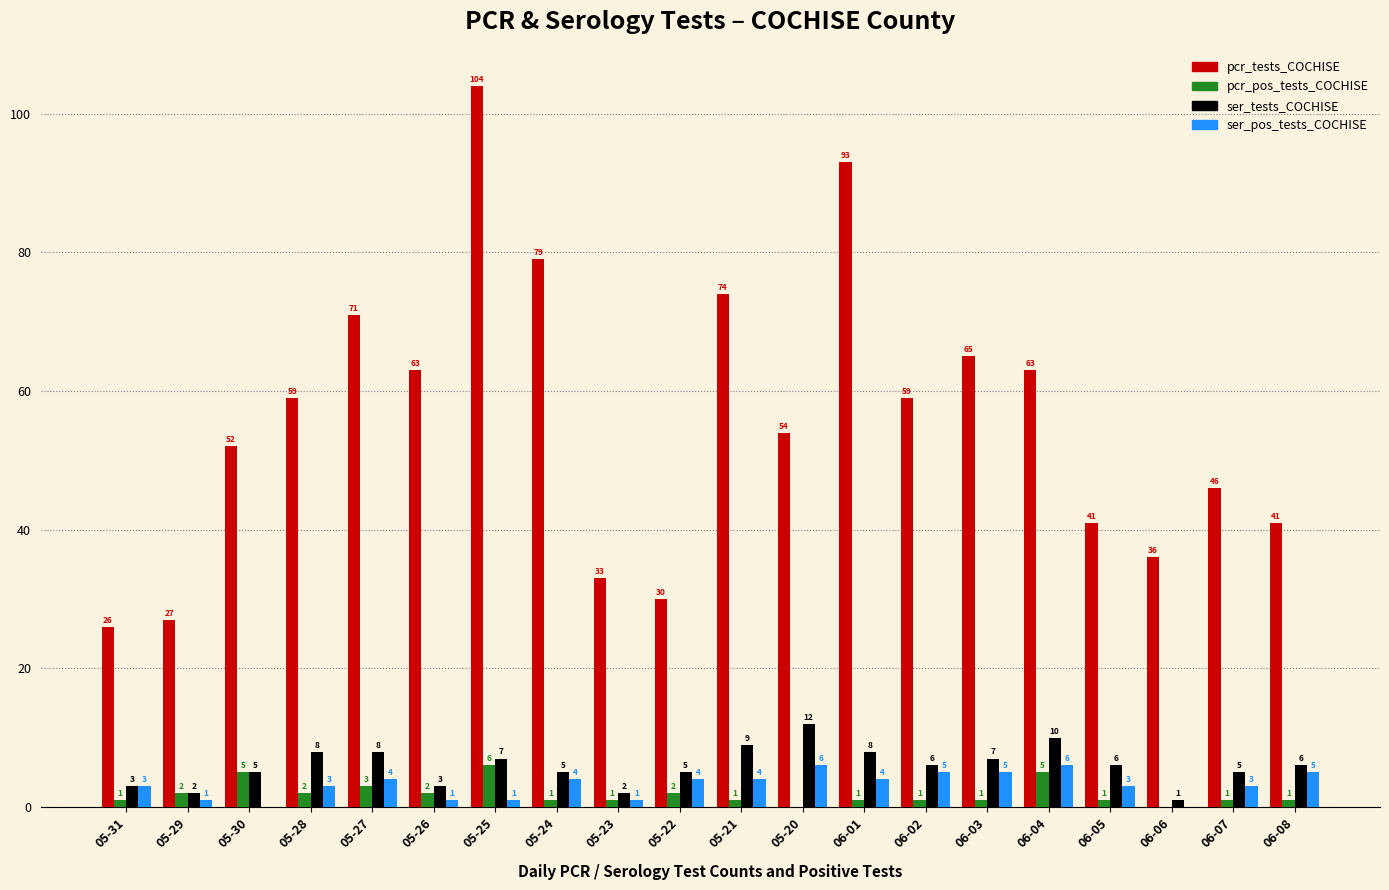

Reading left to right, what are all the values shown in this chart?

pcr_tests_COCHISE: 05-31=26	05-29=27	05-30=52	05-28=59	05-27=71	05-26=63	05-25=104	05-24=79	05-23=33	05-22=30	05-21=74	05-20=54	06-01=93	06-02=59	06-03=65	06-04=63	06-05=41	06-06=36	06-07=46	06-08=41
pcr_pos_tests_COCHISE: 05-31=1	05-29=2	05-30=5	05-28=2	05-27=3	05-26=2	05-25=6	05-24=1	05-23=1	05-22=2	05-21=1	05-20=0	06-01=1	06-02=1	06-03=1	06-04=5	06-05=1	06-06=0	06-07=1	06-08=1
ser_tests_COCHISE: 05-31=3	05-29=2	05-30=5	05-28=8	05-27=8	05-26=3	05-25=7	05-24=5	05-23=2	05-22=5	05-21=9	05-20=12	06-01=8	06-02=6	06-03=7	06-04=10	06-05=6	06-06=1	06-07=5	06-08=6
ser_pos_tests_COCHISE: 05-31=3	05-29=1	05-30=0	05-28=3	05-27=4	05-26=1	05-25=1	05-24=4	05-23=1	05-22=4	05-21=4	05-20=6	06-01=4	06-02=5	06-03=5	06-04=6	06-05=3	06-06=0	06-07=3	06-08=5